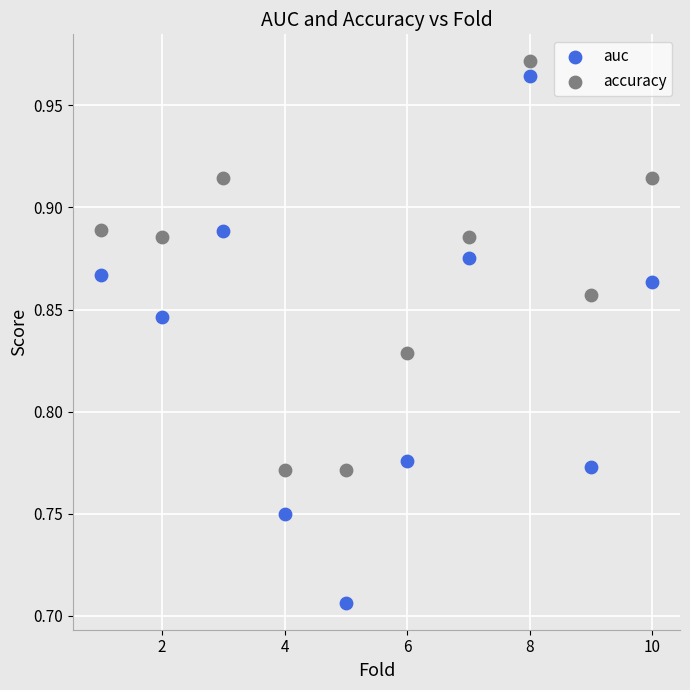

Across all data points, what is the range of Y values (max minus min)?

0.3